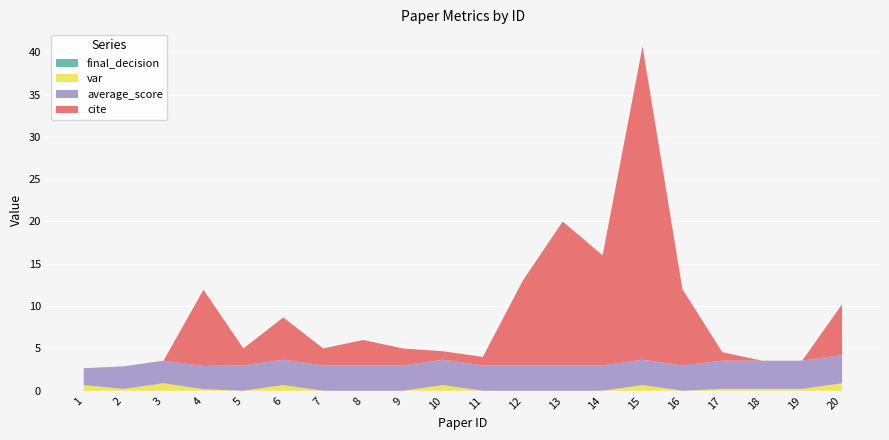

Reading left to right, extract all data points from this chart.

cite: 1=0.0	2=0.0	3=0.0	4=9.0	5=2.0	6=5.0	7=2.0	8=3.0	9=2.0	10=1.0	11=1.0	12=10.0	13=17.0	14=13.0	15=37.0	16=9.0	17=1.0	18=0.0	19=0.0	20=6.0
var: 1=0.7	2=0.2	3=0.9	4=0.2	5=0.0	6=0.7	7=0.0	8=0.0	9=0.0	10=0.7	11=0.0	12=0.0	13=0.0	14=0.0	15=0.7	16=0.0	17=0.2	18=0.2	19=0.2	20=0.9
average_score: 1=2.0	2=2.7	3=2.7	4=2.8	5=3.0	6=3.0	7=3.0	8=3.0	9=3.0	10=3.0	11=3.0	12=3.0	13=3.0	14=3.0	15=3.0	16=3.0	17=3.3	18=3.3	19=3.3	20=3.3
final_decision: 1=0.0	2=0.0	3=0.0	4=0.0	5=0.0	6=0.0	7=0.0	8=0.0	9=0.0	10=0.0	11=0.0	12=0.0	13=0.0	14=0.0	15=0.0	16=0.0	17=0.0	18=0.0	19=0.0	20=0.0